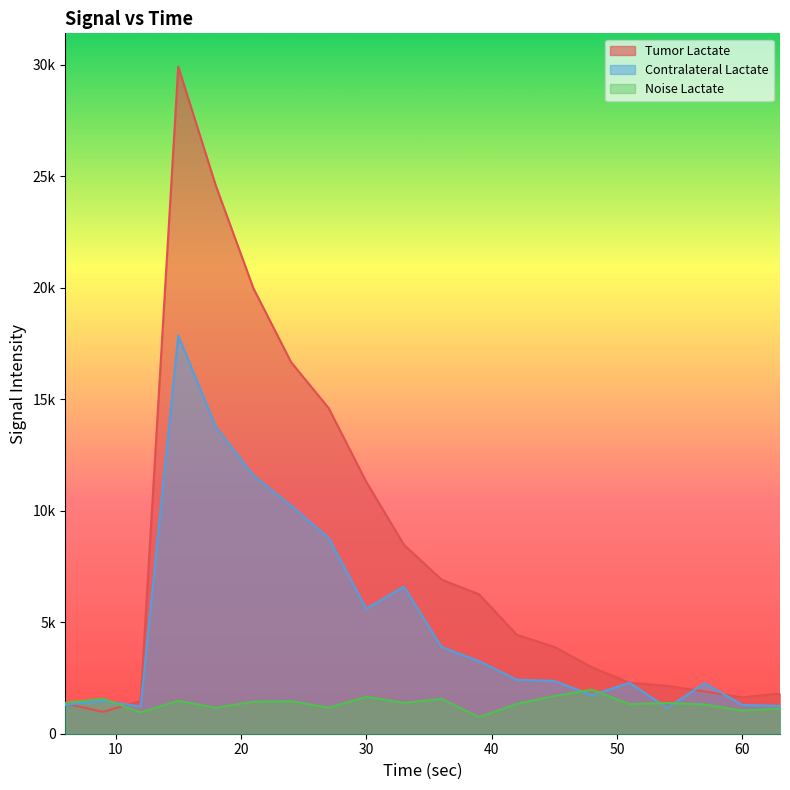

Where is the first local maximum for Contralateral Lactate?

9